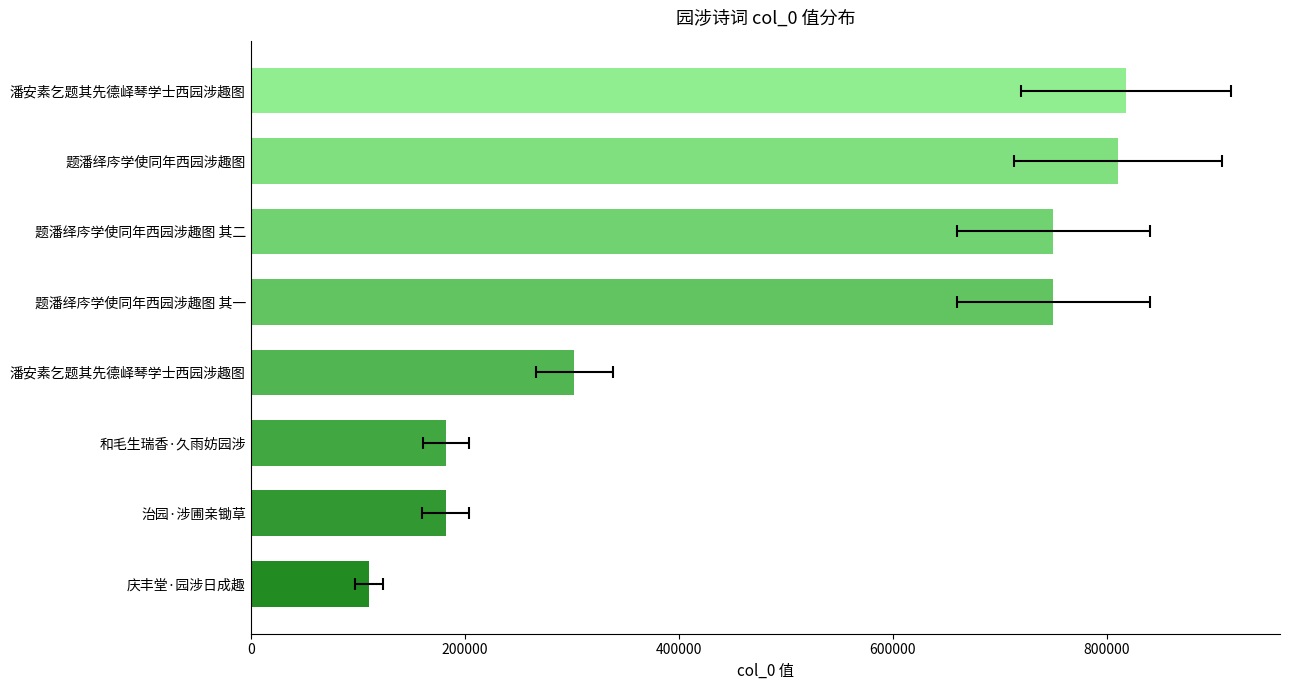

What is the approximate value at 潘安素乞题其先德峄琴学士西园涉趣图?

817732